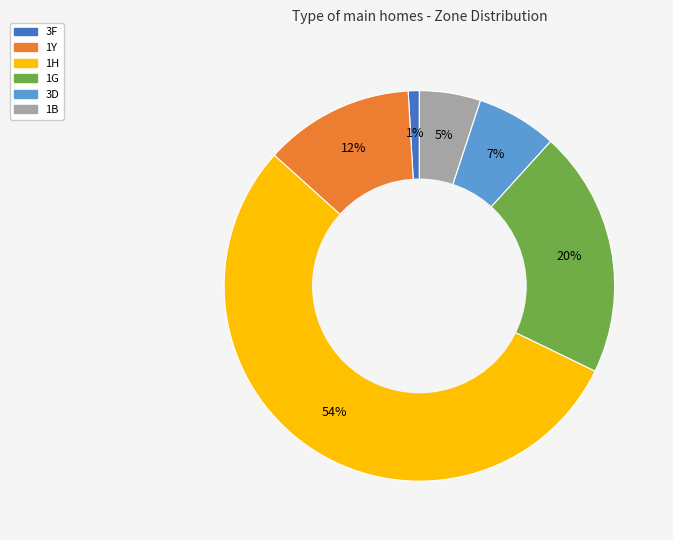

Is the sum of 1B and 1G greater than half?

No